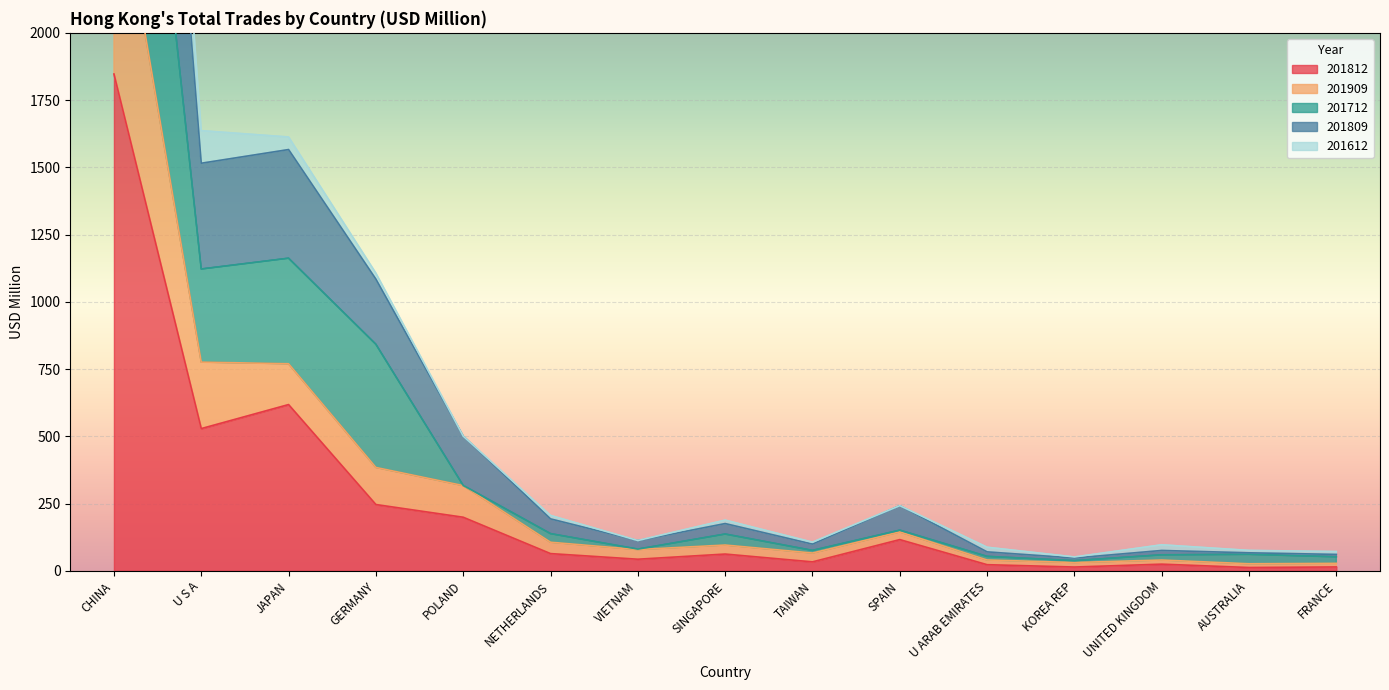

What is the smallest value displayed?

12.3